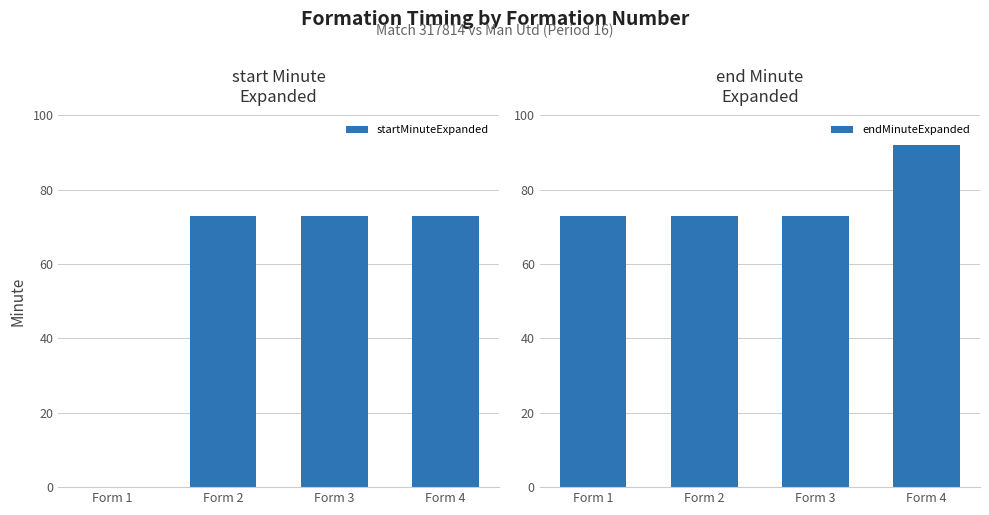

Reading left to right, list all the values displayed in this chart.

startMinuteExpanded: 0	73	73	73
endMinuteExpanded: 73	73	73	92